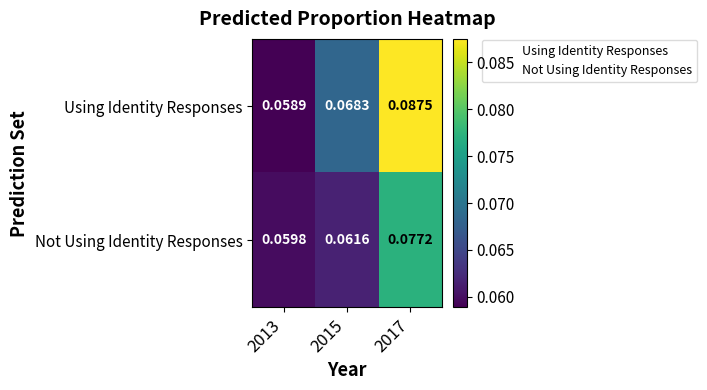

At how many categories does at least one series exceed 0?

3